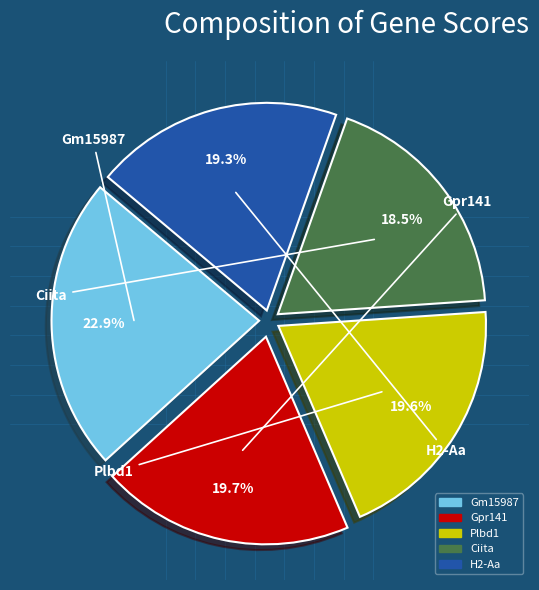

Approximately how many times larger is the value at Gpr141 compared to Plbd1?

1.0